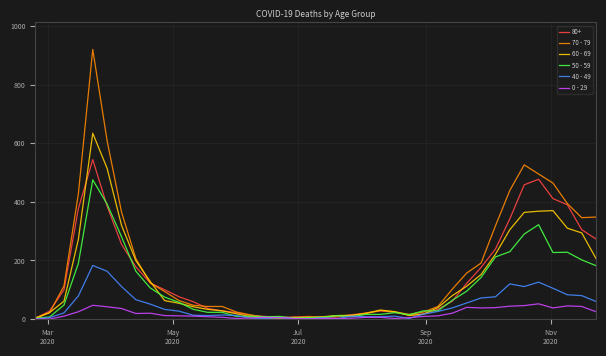

Which series has the widest spread of values?

70 - 79